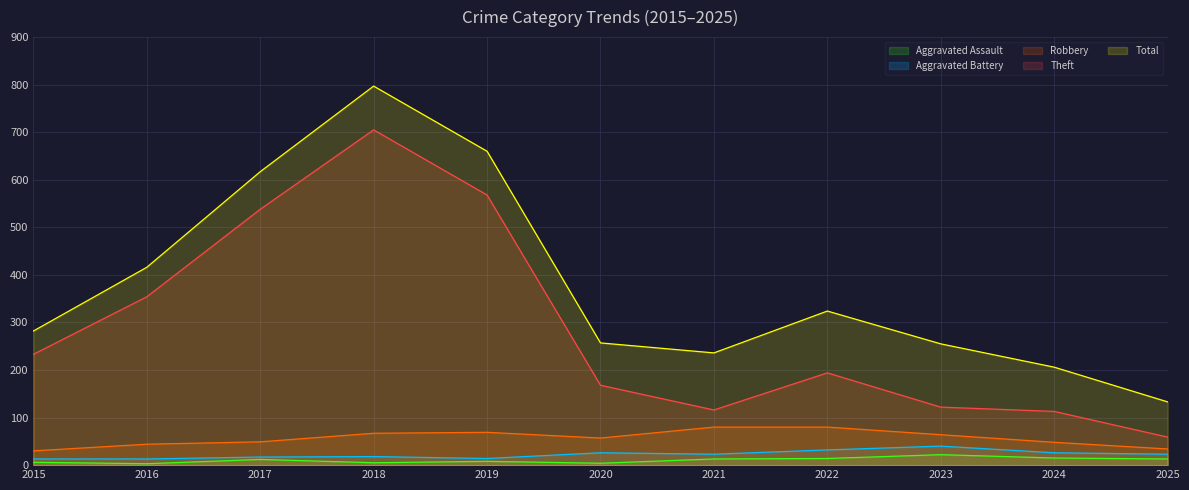

What is the difference between the second highest and second lowest values in the Aggravated Assault series?

11